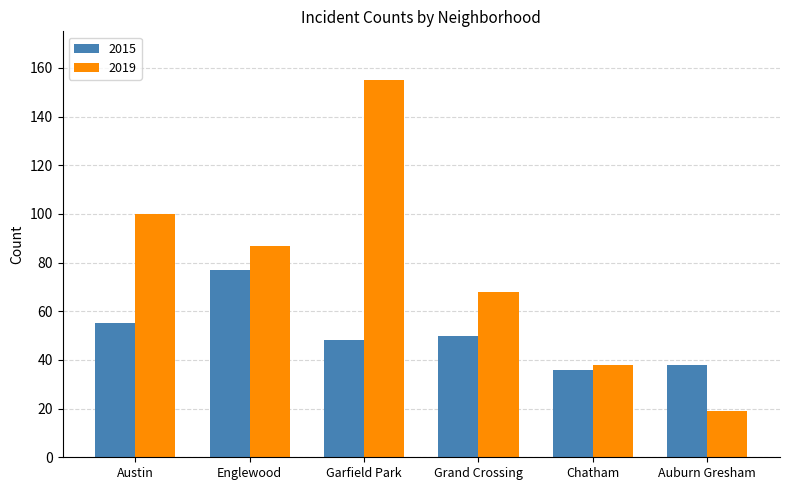

At Chatham, list the series in order from largest to smallest.

2019, 2015